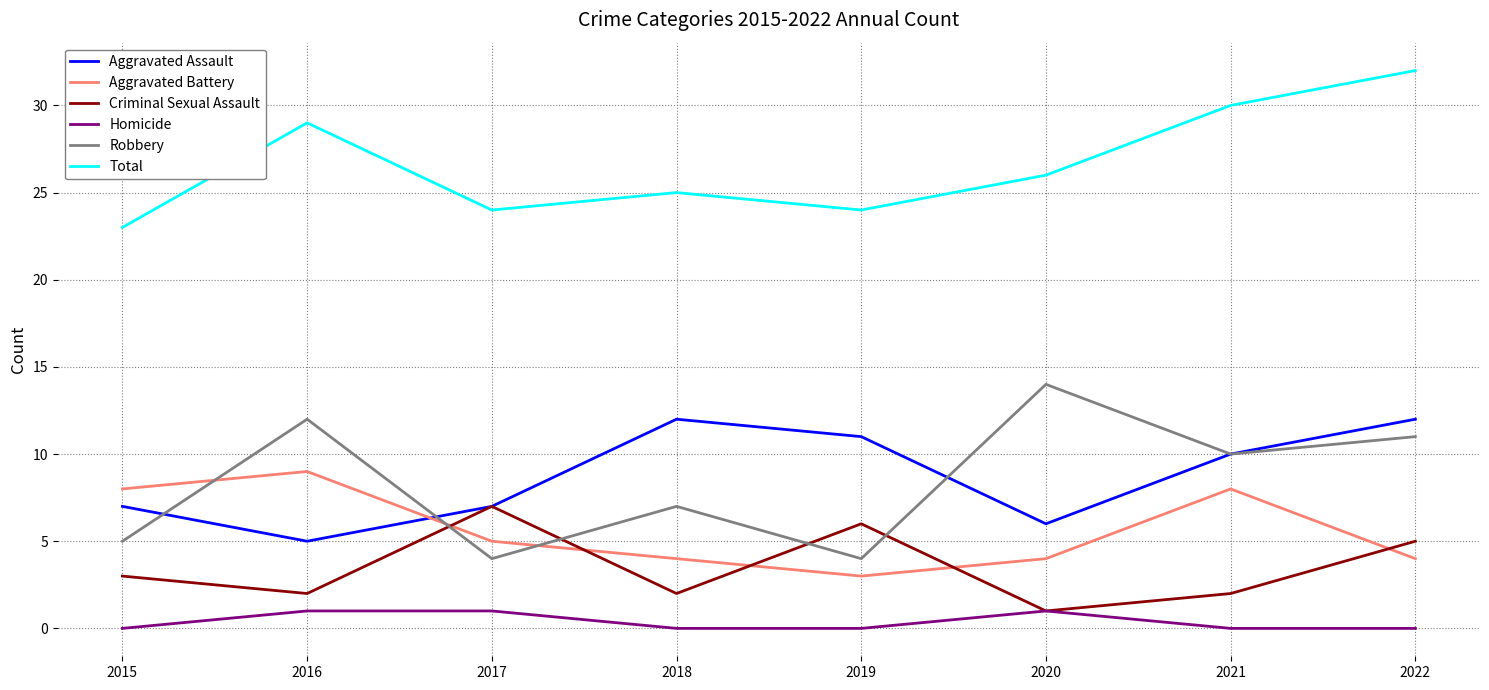

Which series has the largest range (max minus min)?

Robbery